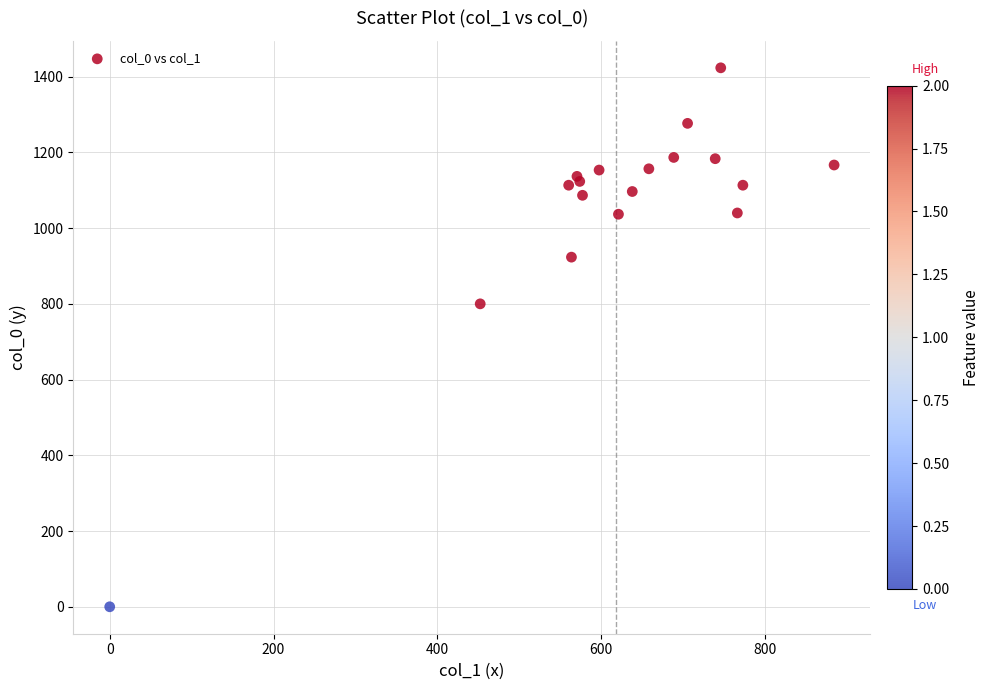

What Y value in the scatter plot is closest to 711?

800.0